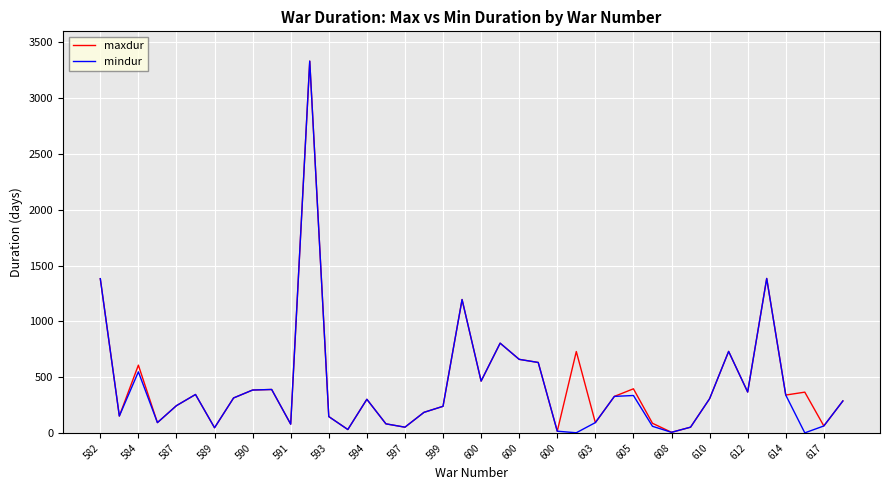

What is the lowest value of the mindur series?

1